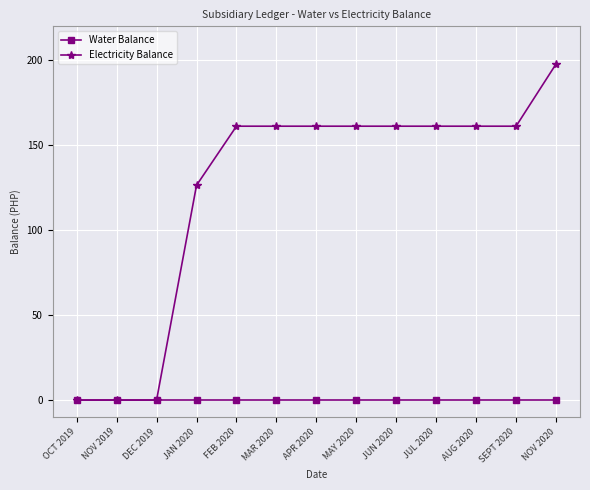

True or false: Electricity Balance has a value of -63.7 at DEC 2019.

False